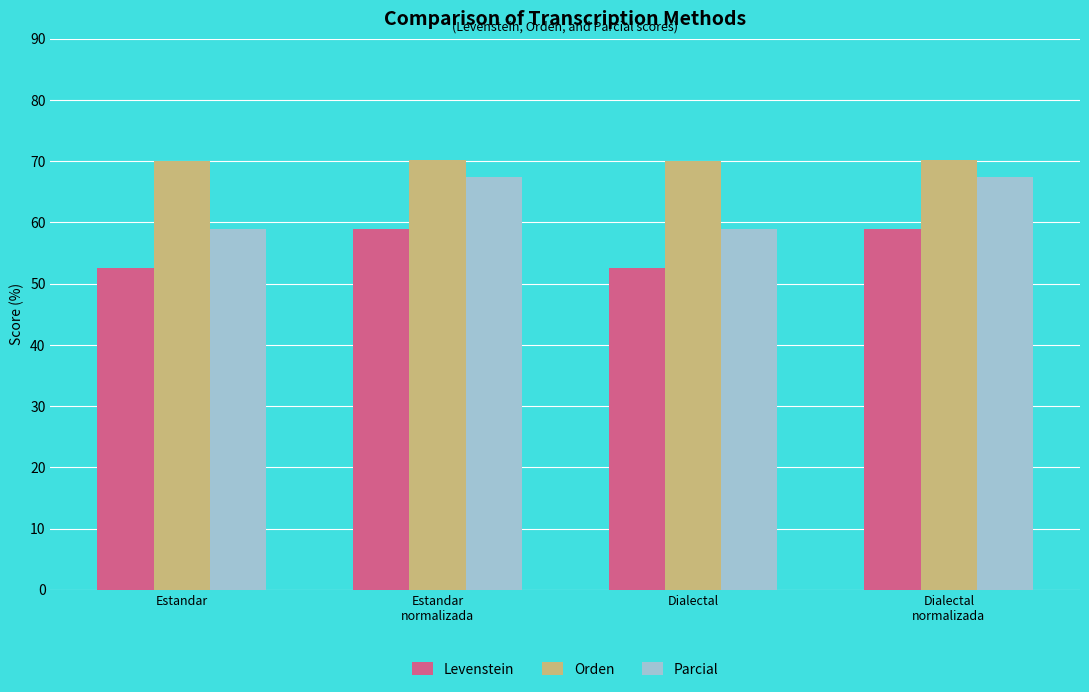

Which series changed the most between Estandar and Estandar
normalizada?

Parcial